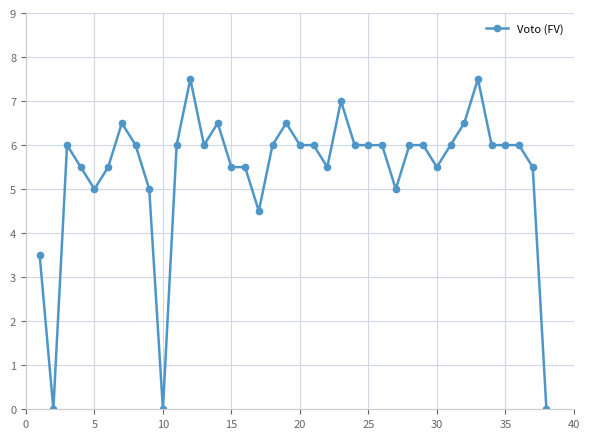

What is the sum of all values?

205.5